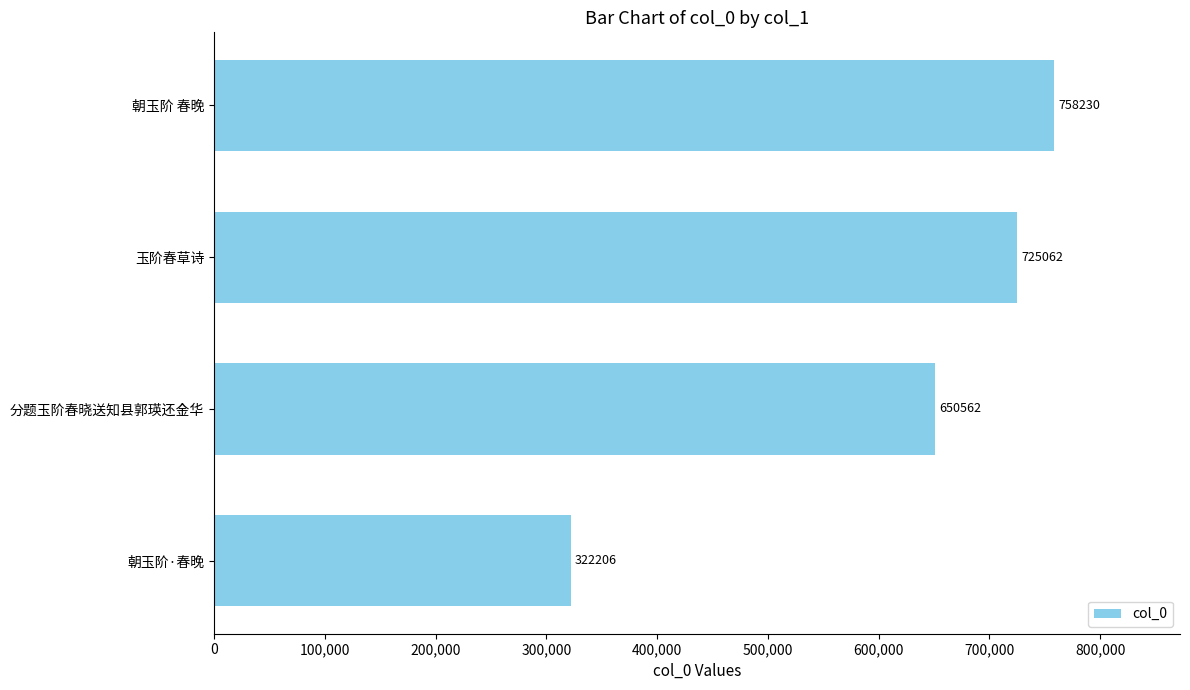

Reading bottom to top, what are all the values shown in this chart?

朝玉阶·春晚=322206	分题玉阶春晓送知县郭瑛还金华=650562	玉阶春草诗=725062	朝玉阶 春晚=758230